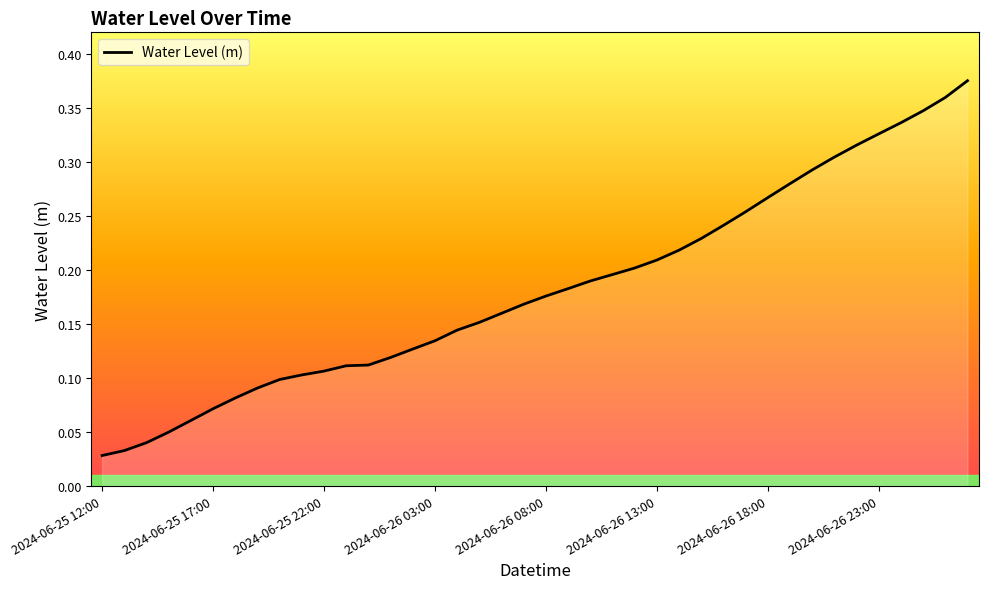

At which category does the chart reach its minimum across all series?

2024-06-25 12:00